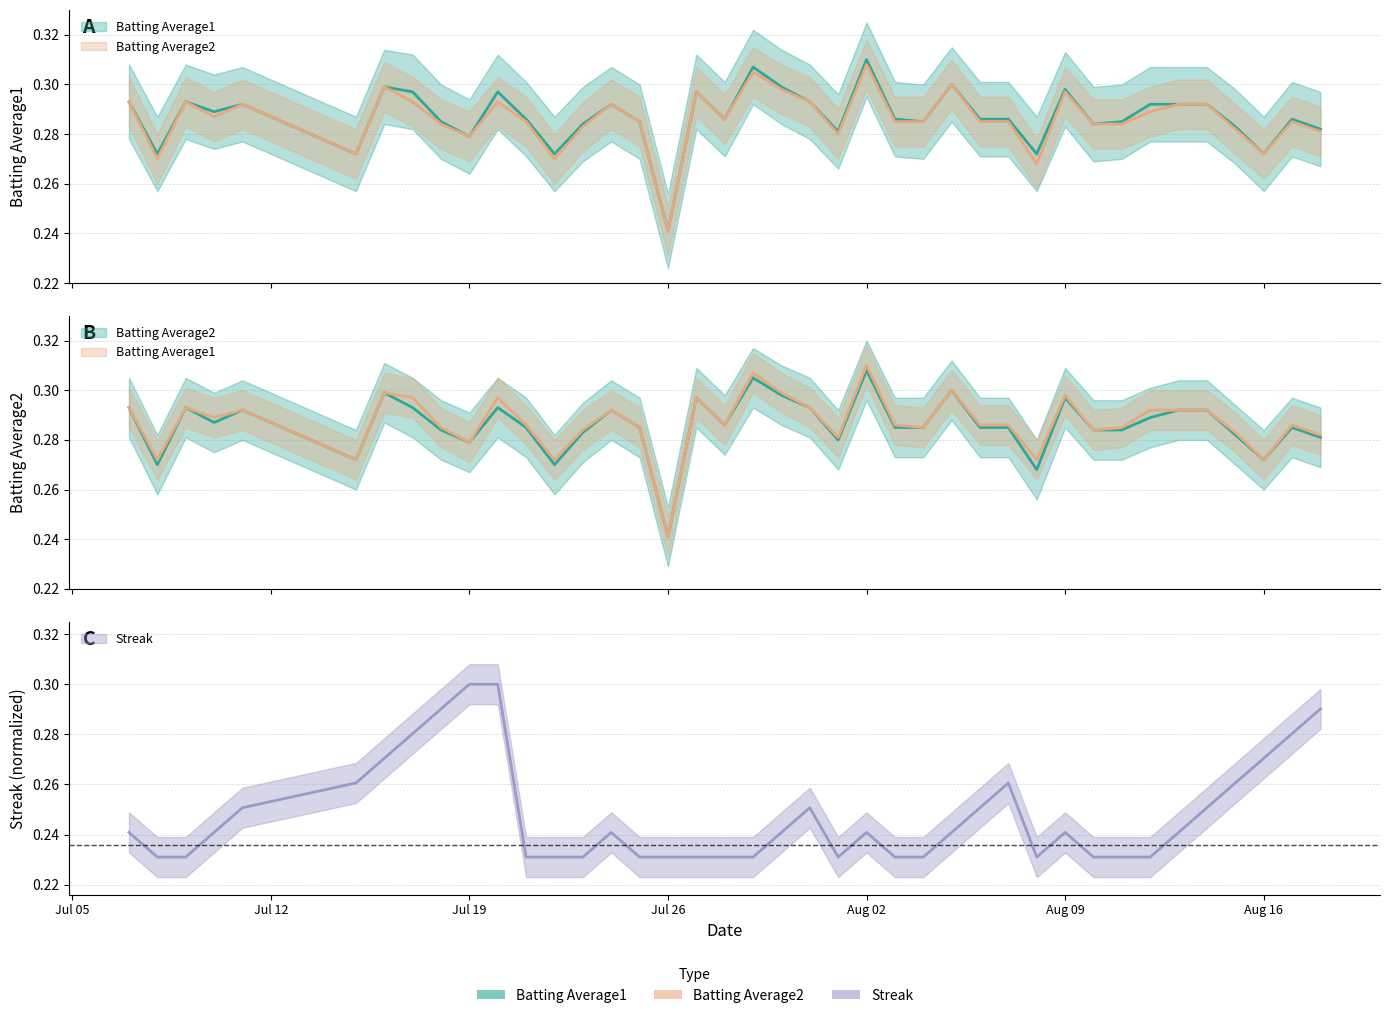

Is this an area chart (filled region under the line)?

No